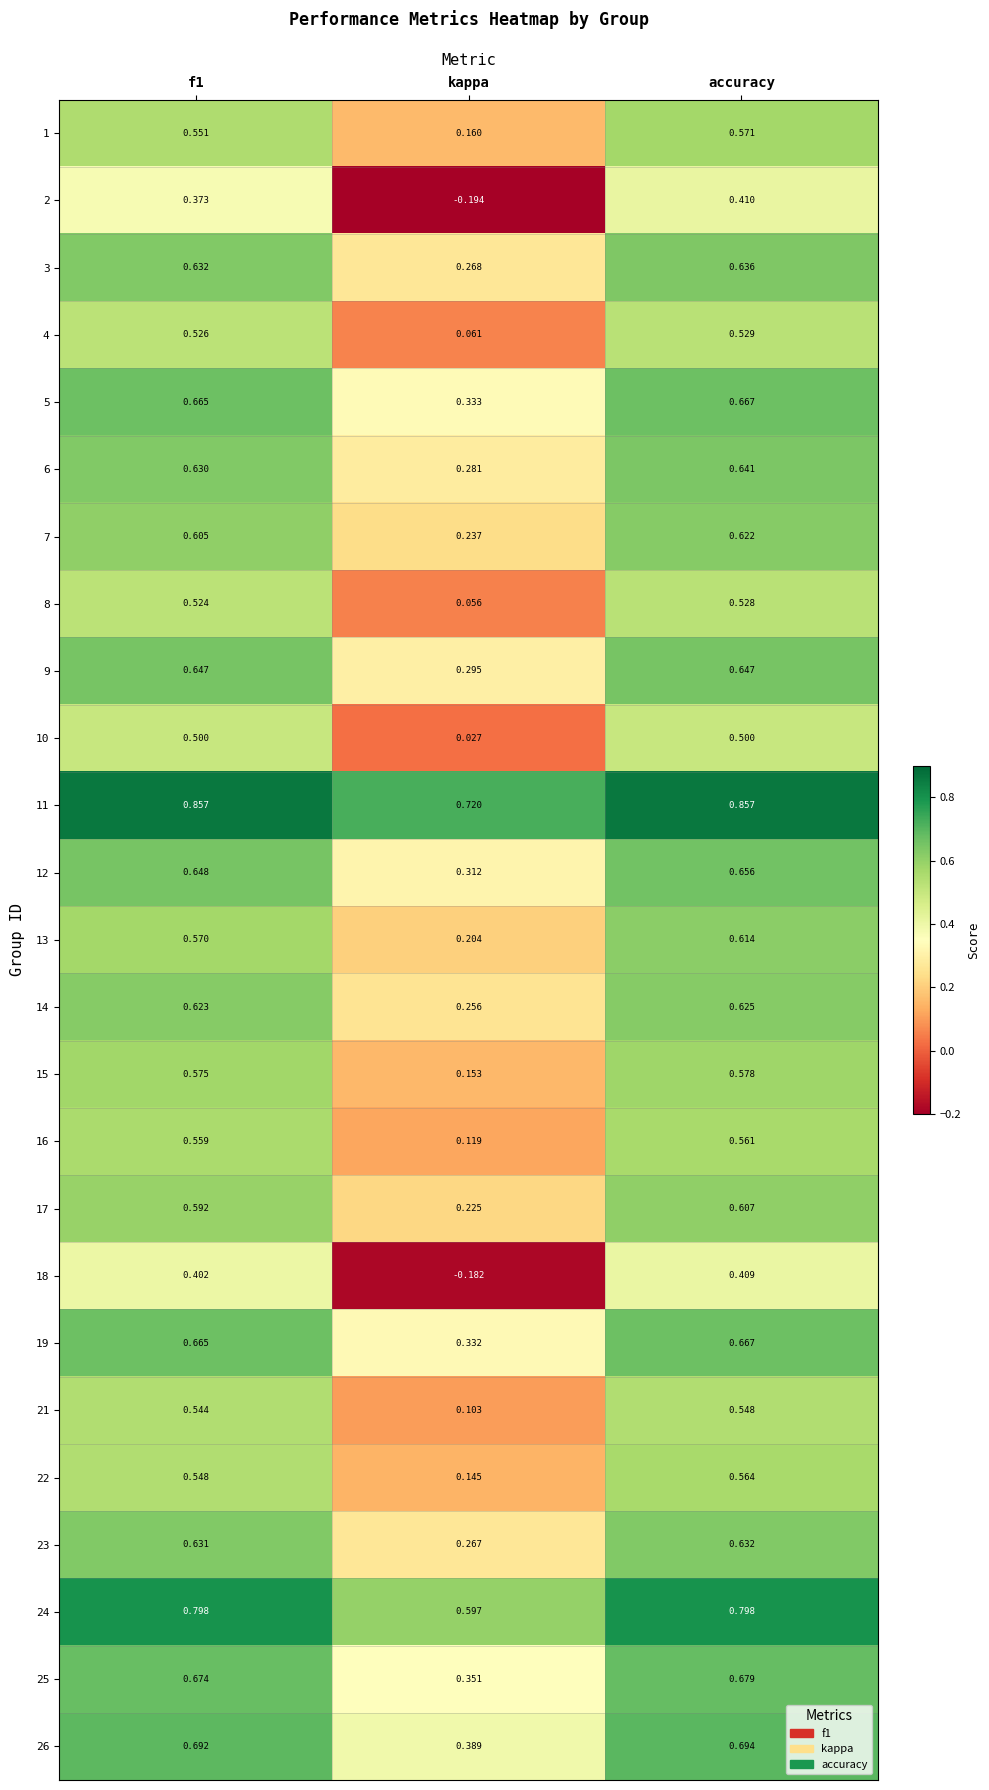

At which category does the chart reach its minimum across all series?

kappa